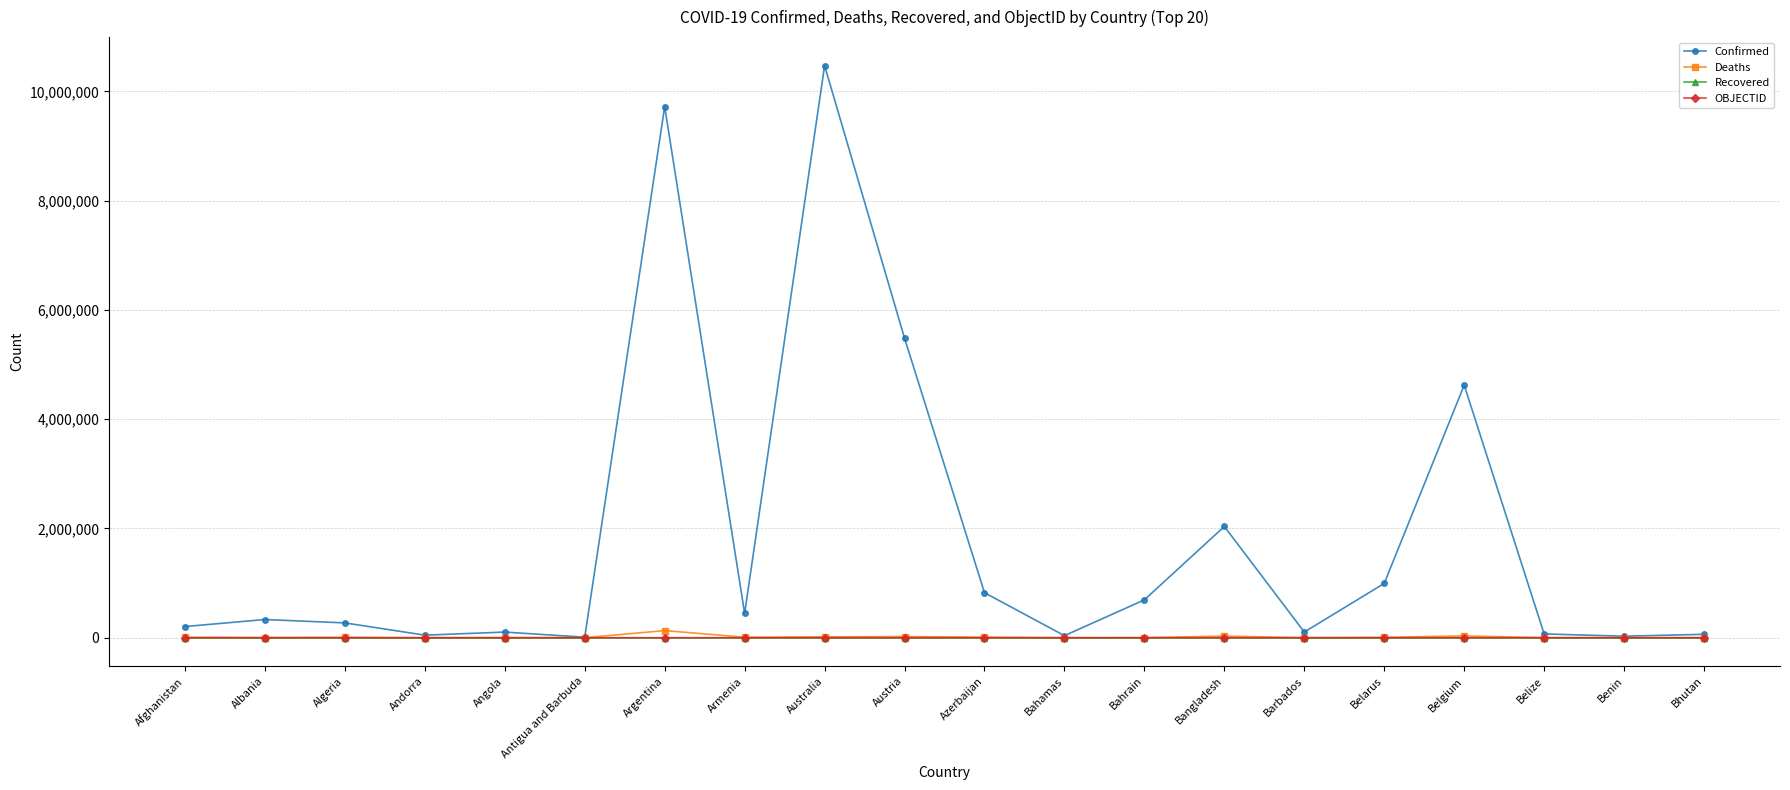

What is the maximum value shown in the chart?

10469107